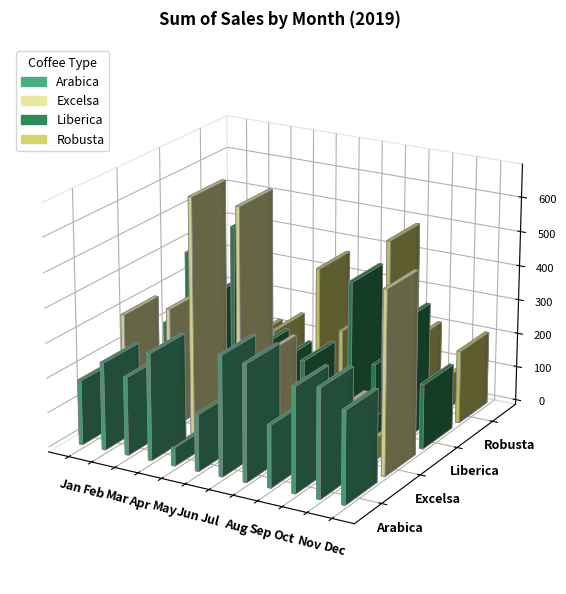

What is the value of the Arabica bar at the 6th from the left?

163.0